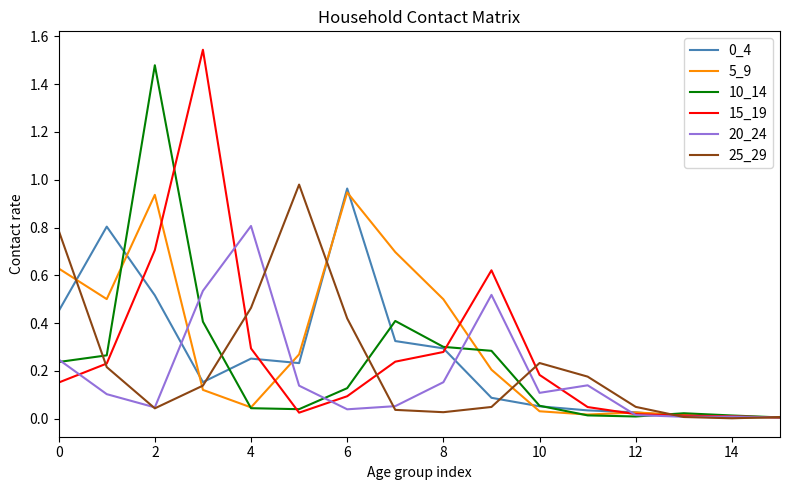

In 25_29, how many points are higher than both neighbors (excluding endpoints)?

2